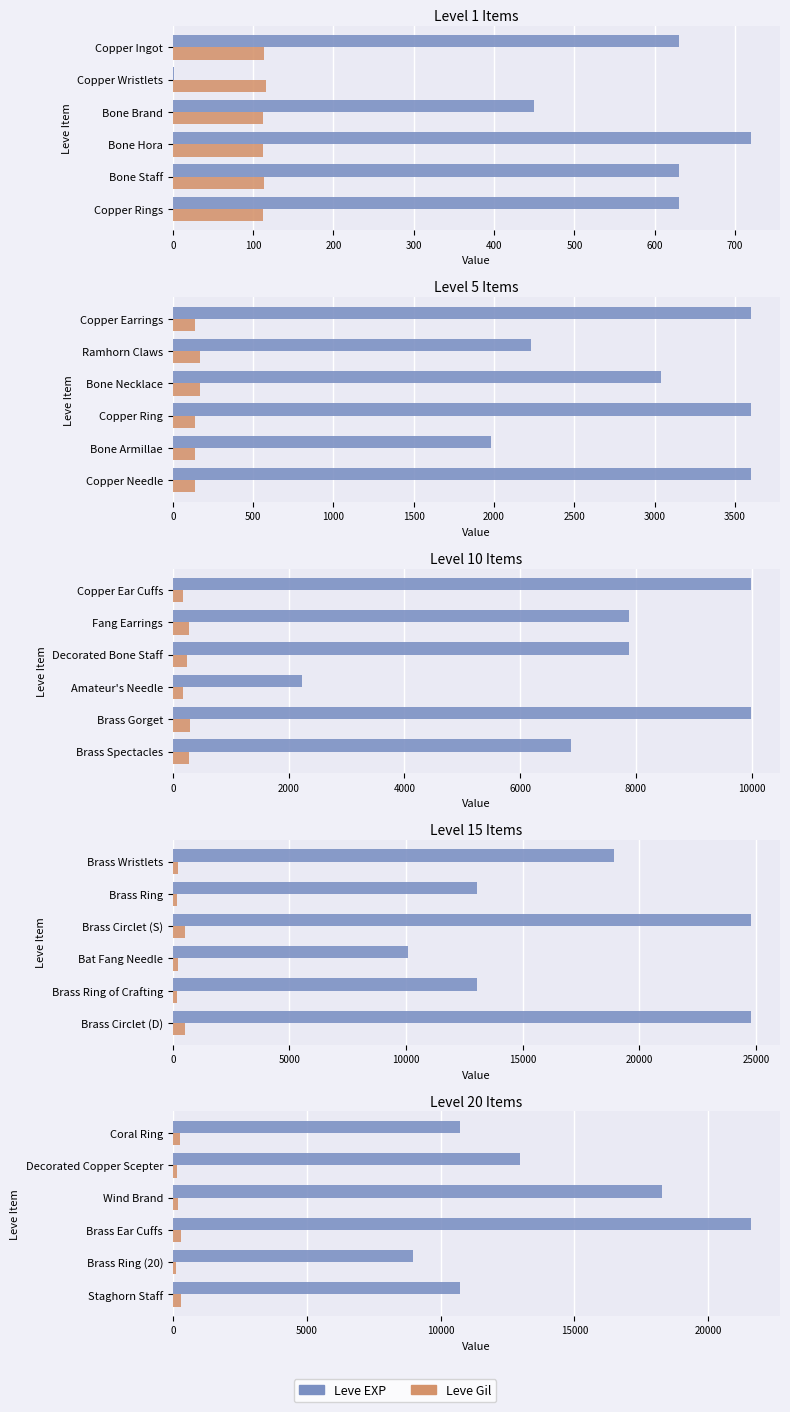

How many groups of bars are there?

6